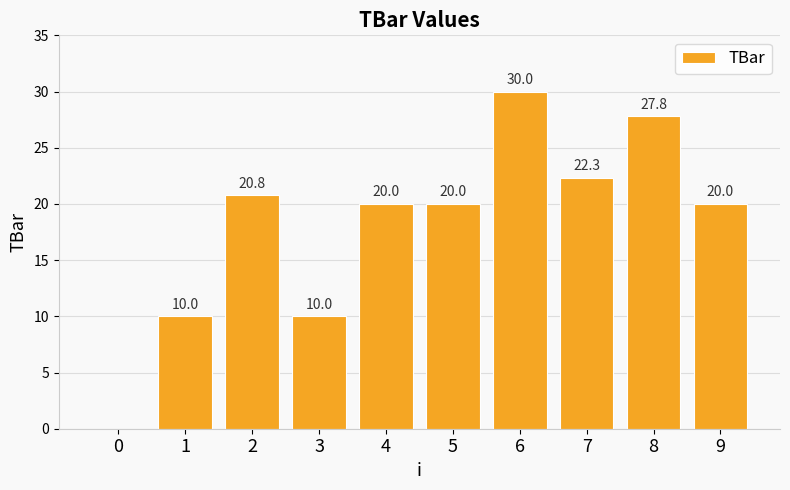

Reading right to left, list all the values displayed in this chart.

9=20.0	8=27.8	7=22.3	6=30.0	5=20.0	4=20.0	3=10.0	2=20.8	1=10.0	0=0.0